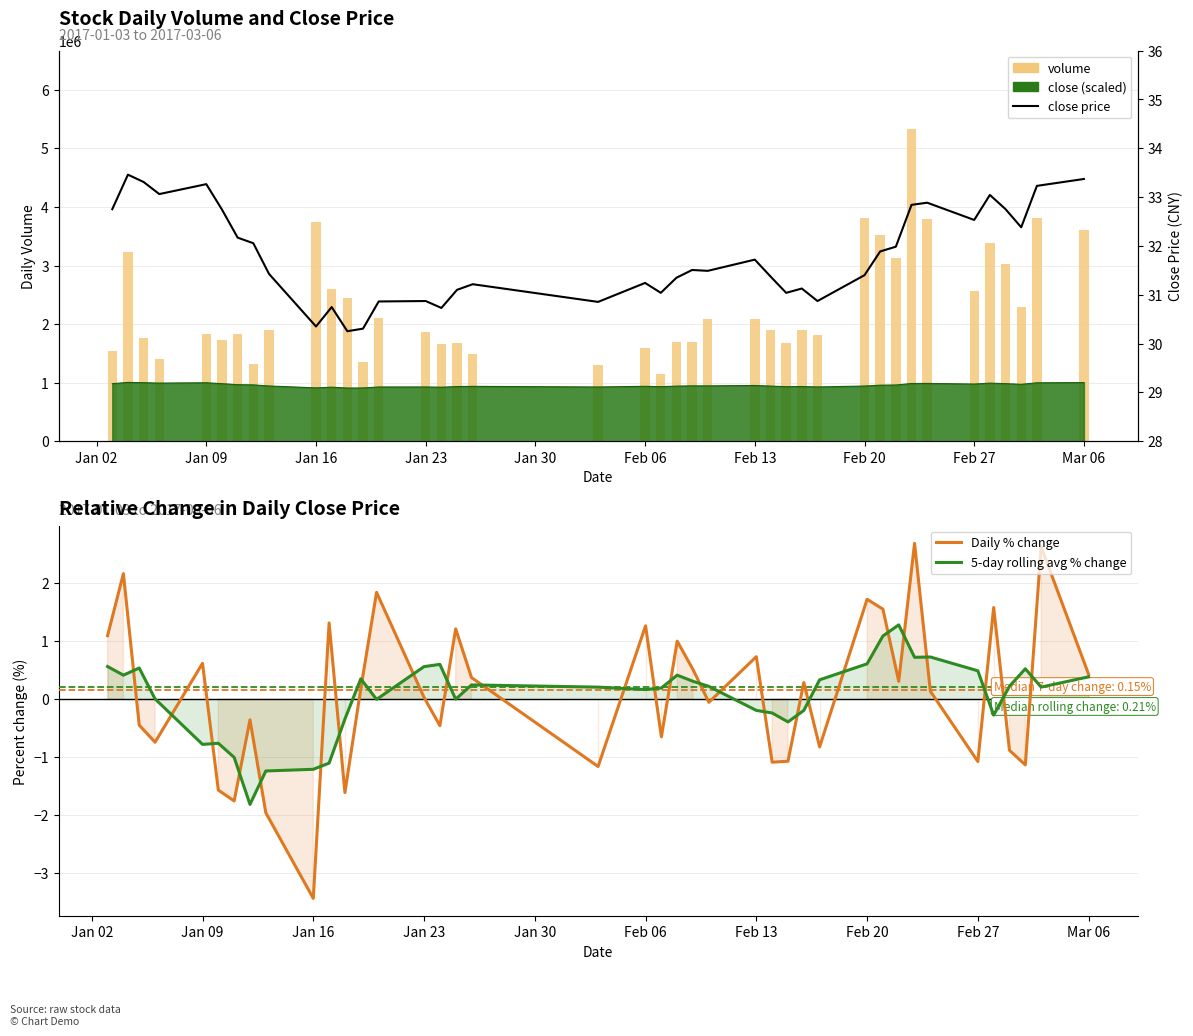

What is the value of the Daily % change bar at the 14th from the left?

1.8